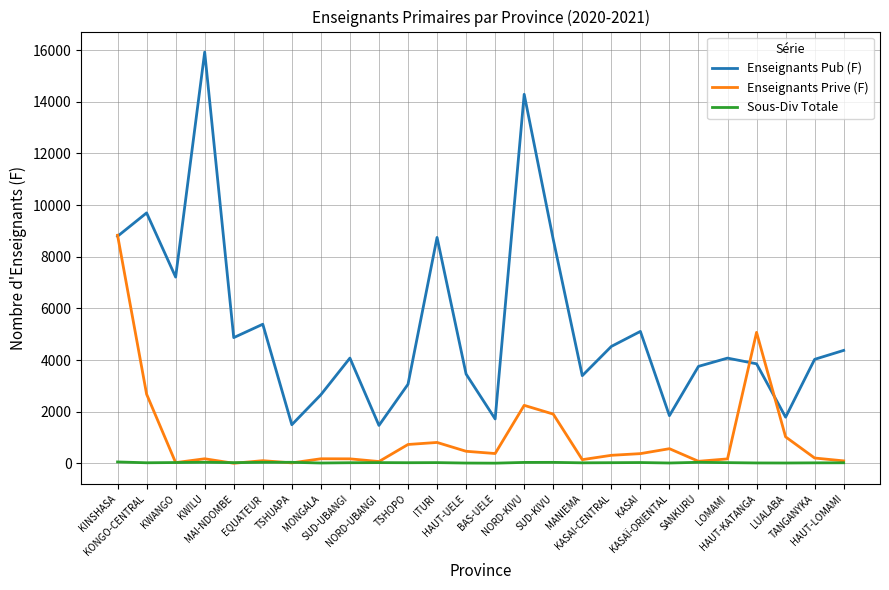

Which series has the largest total across all categories?

Enseignants Pub (F)